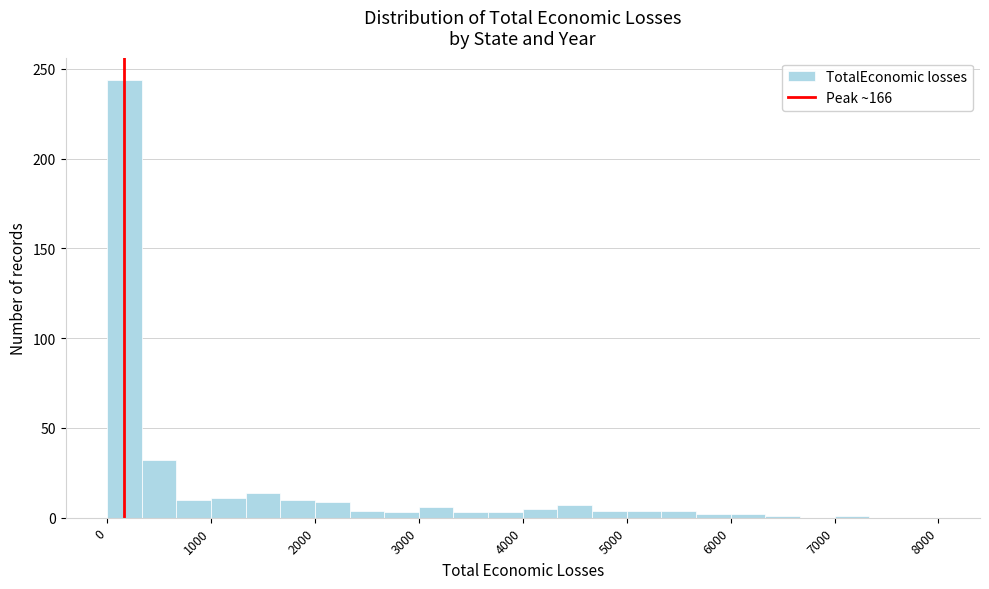

Around what value on the x-axis is the tallest bar? Give the approximate position of its centre, as read against the axis.

200